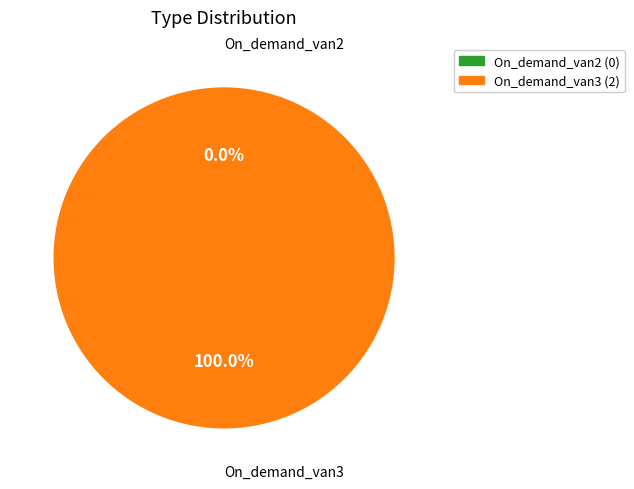

Is it true that On_demand_van2 is 0% of the pie?

True